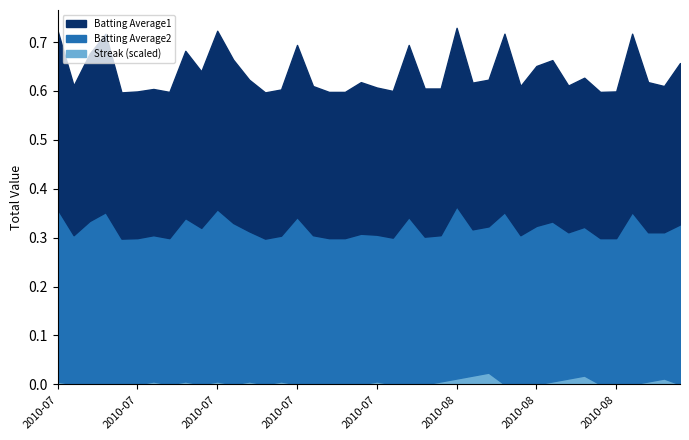

True or false: Batting Average2 has more than 2 interior local peaks.

True